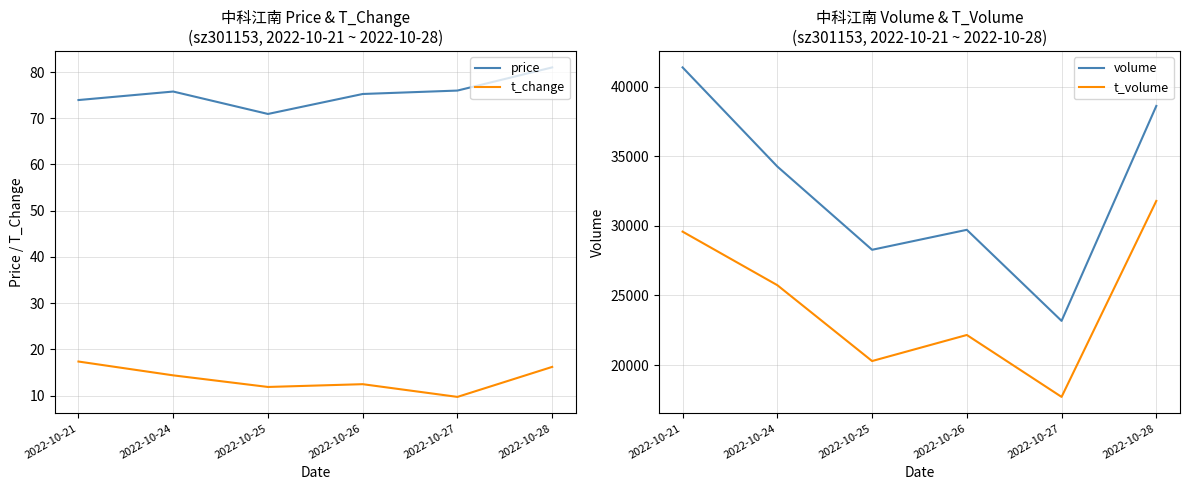

True or false: price and volume intersect in this chart.

False